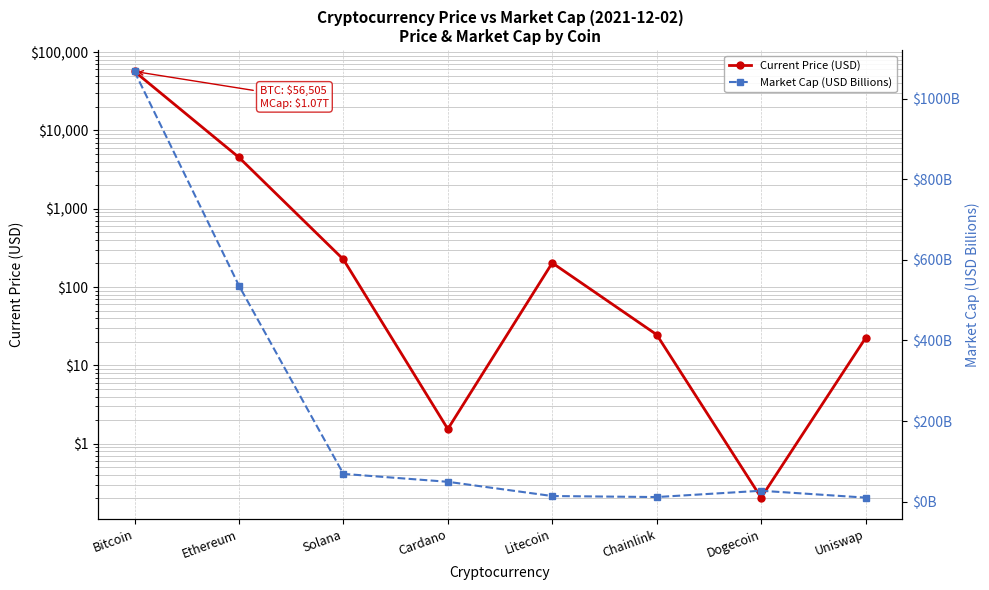

The Market Cap (USD Billions) series shows 49.4 at Cardano. True or false?

True